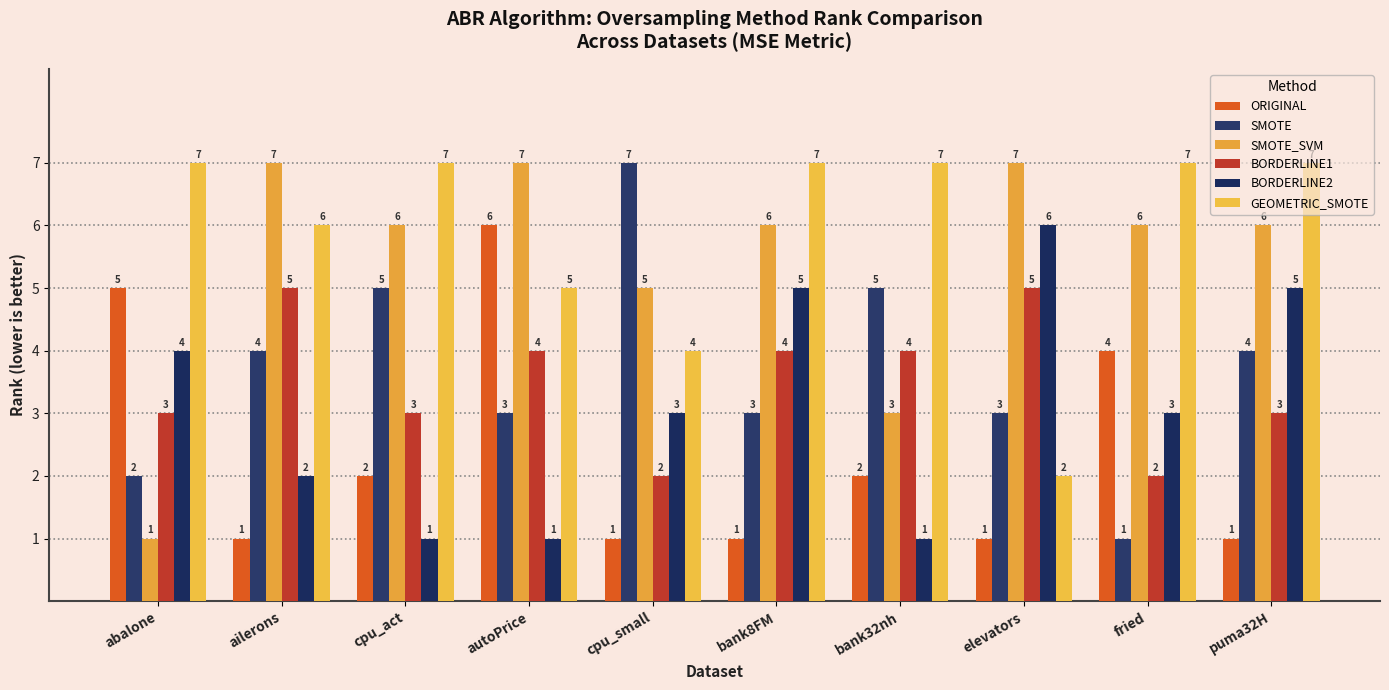

At which label does SMOTE reach its peak?

cpu_small